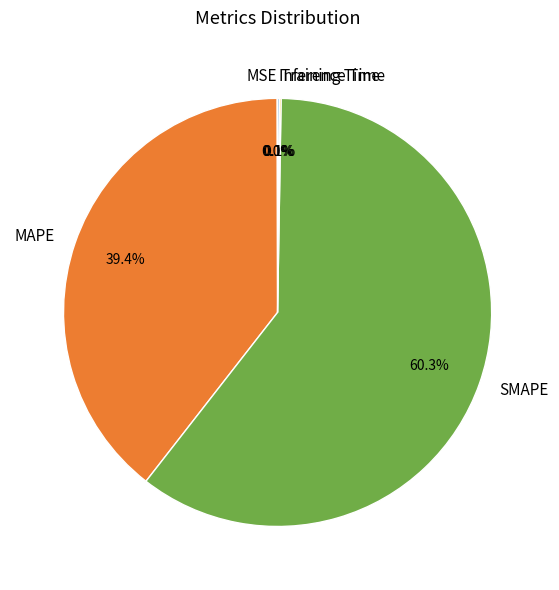

Does SMAPE account for over 50% of the chart?

Yes